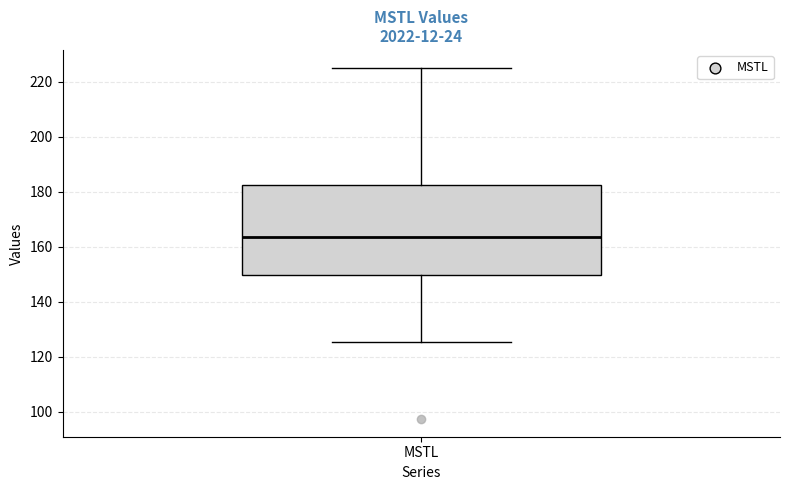

Where does the upper whisker of the box for MSTL end on the y-axis? The values are not printed on the chart, so give them approximately, as read against the axis.

226